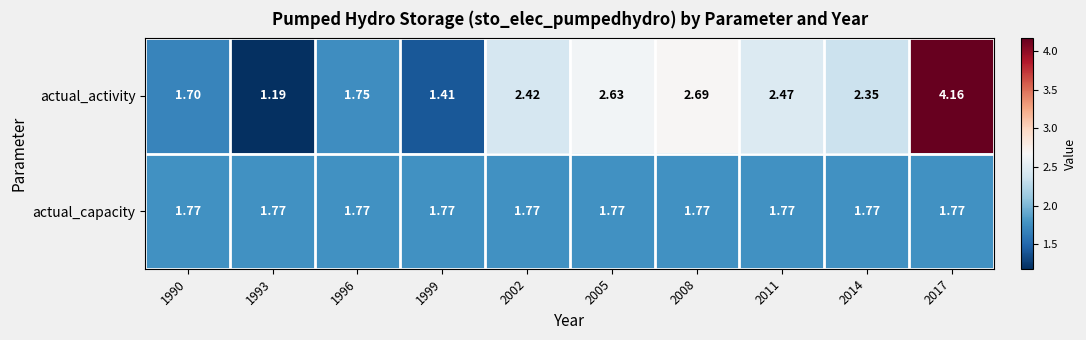

List the series in order of their peak value, lowest first.

actual_capacity, actual_activity